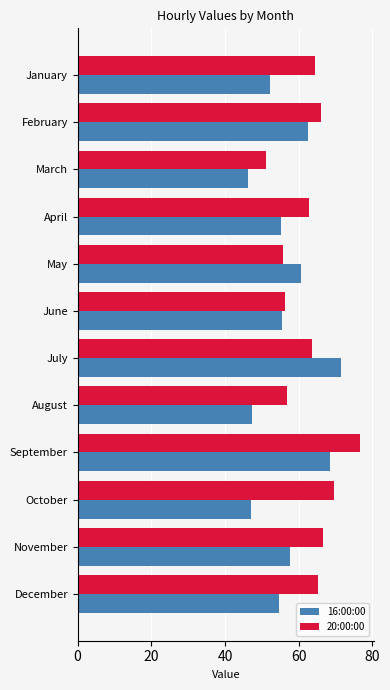

How many distinct data groups are displayed?

2